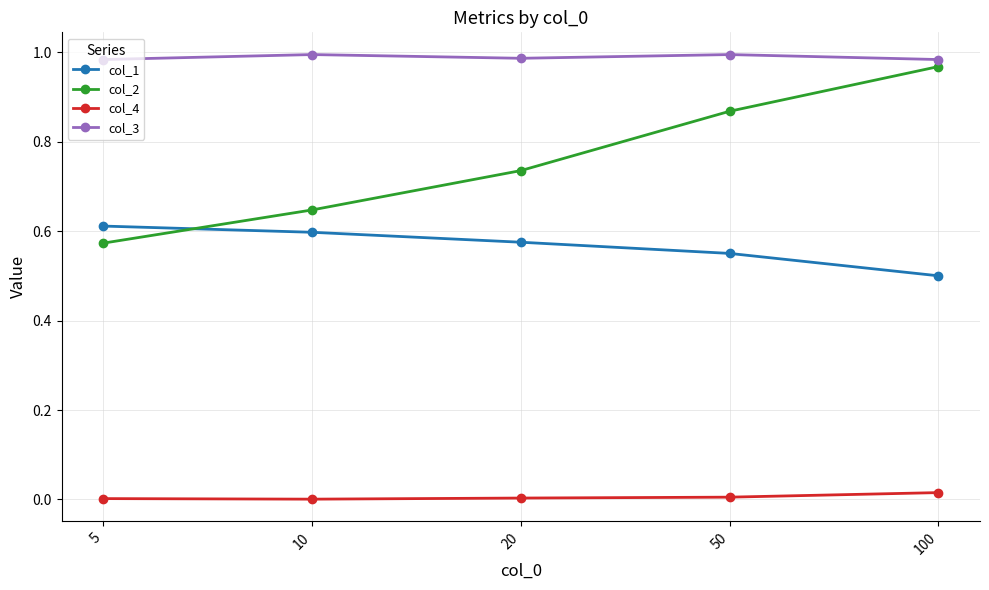

How many intersections are there between col_1 and col_2?

1